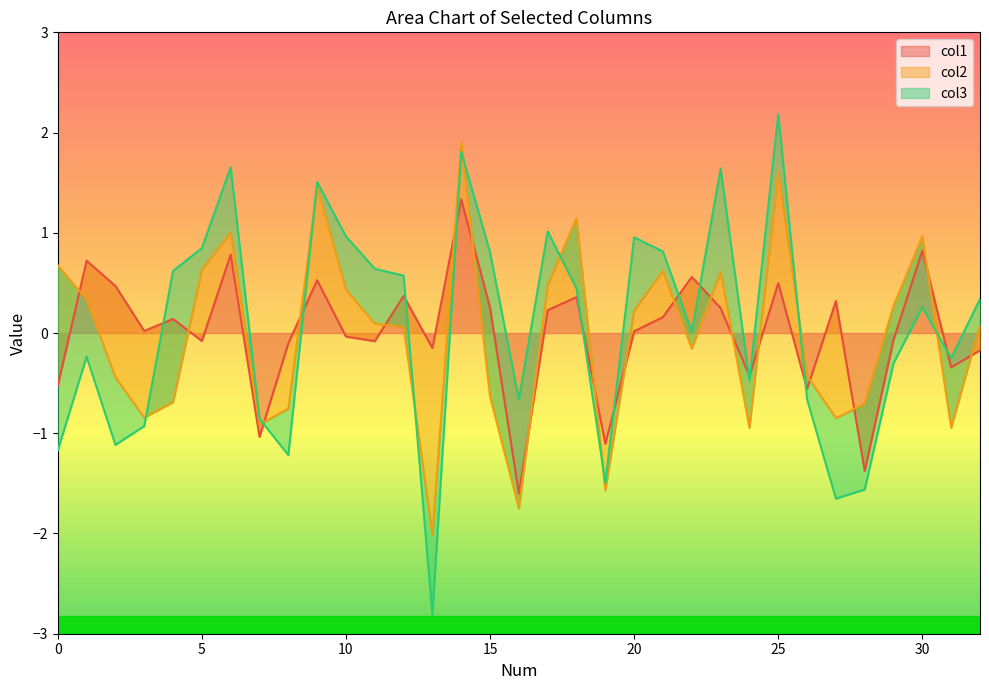

What is the maximum value for col1?

1.3